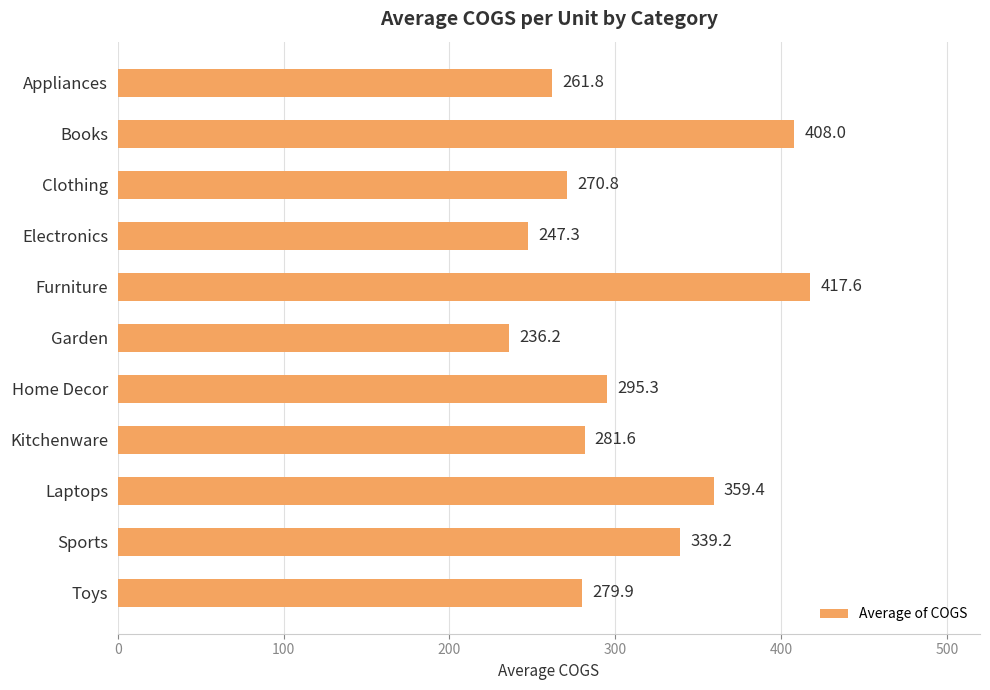

Rank the categories by value from highest to lowest.

Furniture, Books, Laptops, Sports, Home Decor, Kitchenware, Toys, Clothing, Appliances, Electronics, Garden